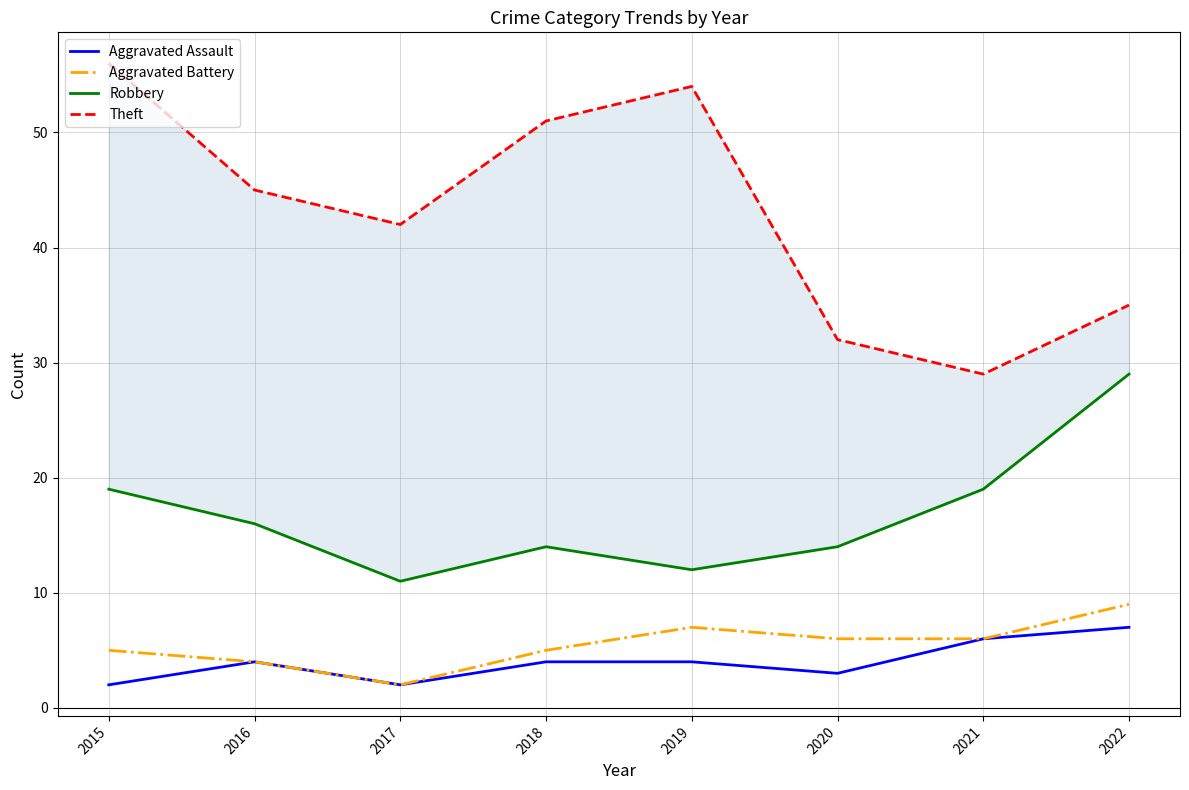

Count the Aggravated Assault values in the range 3 to 6.

5